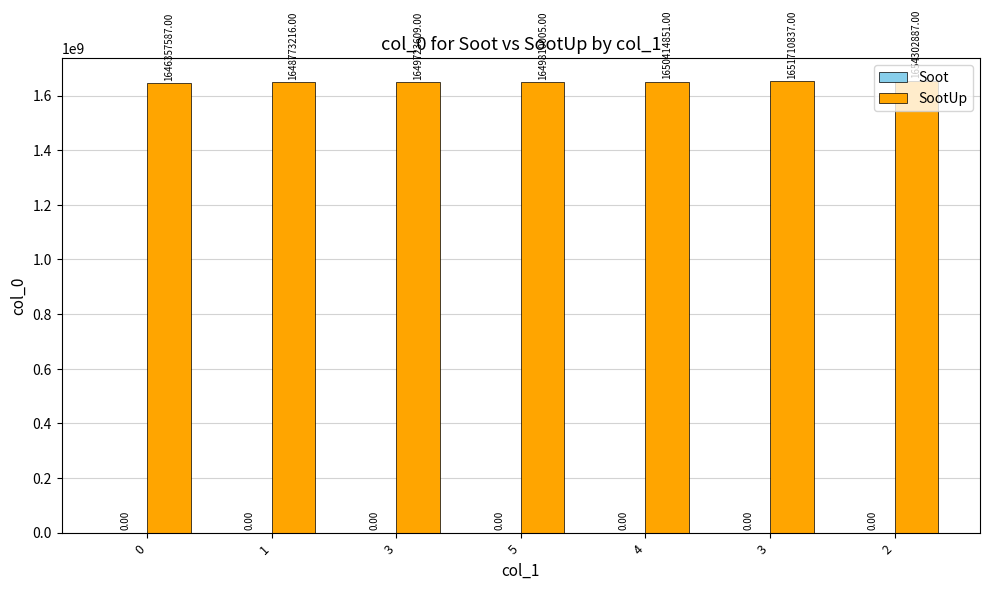

Reading left to right, what are all the values shown in this chart?

Soot: 0	0	0	0	0	0	0
SootUp: 1646357587	1648773216	1649723609	1649810005	1650414851	1651710837	1654302887